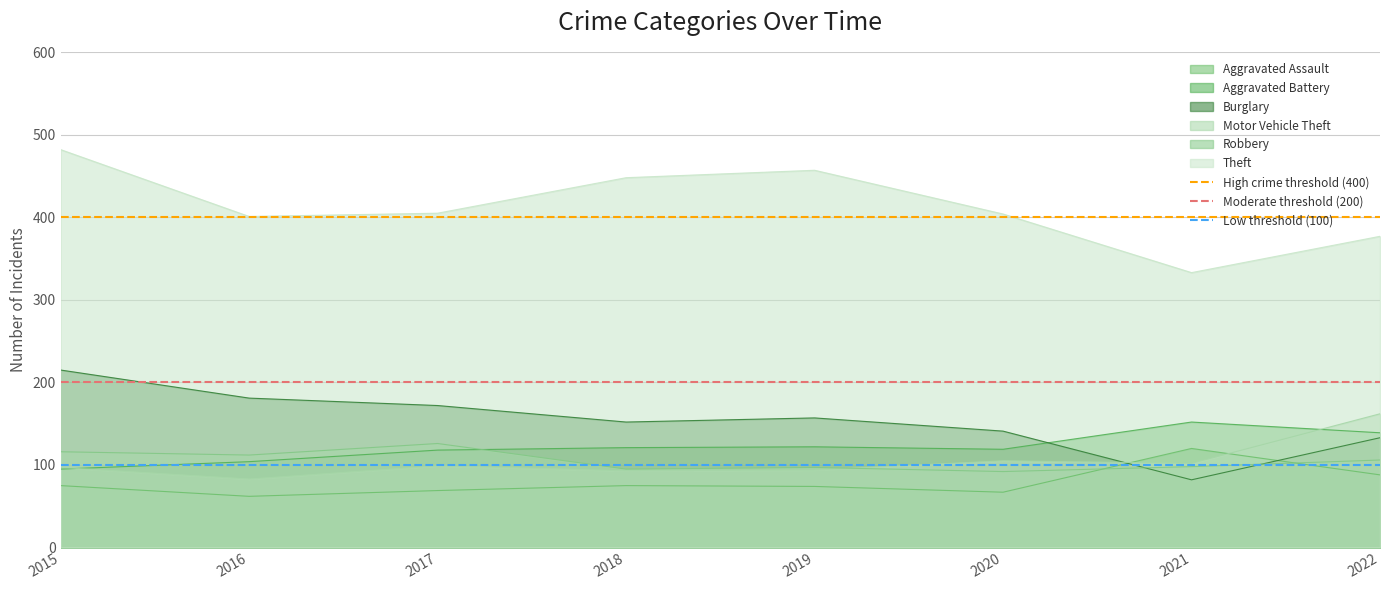

What is the average value of the Low threshold (100) series?

100